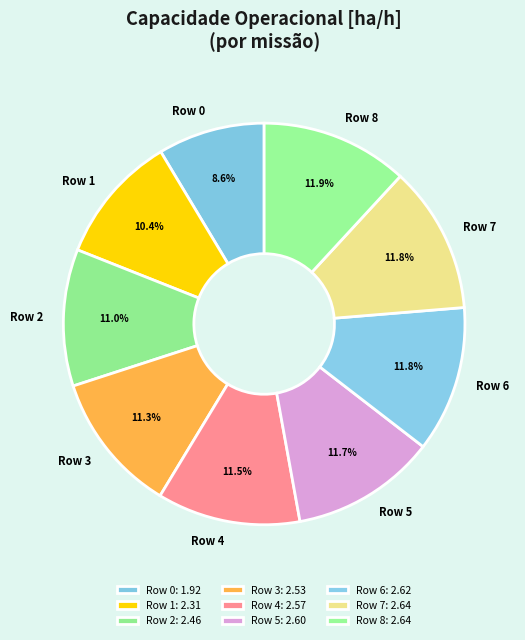

Is there any slice that represents more than half of the pie?

No